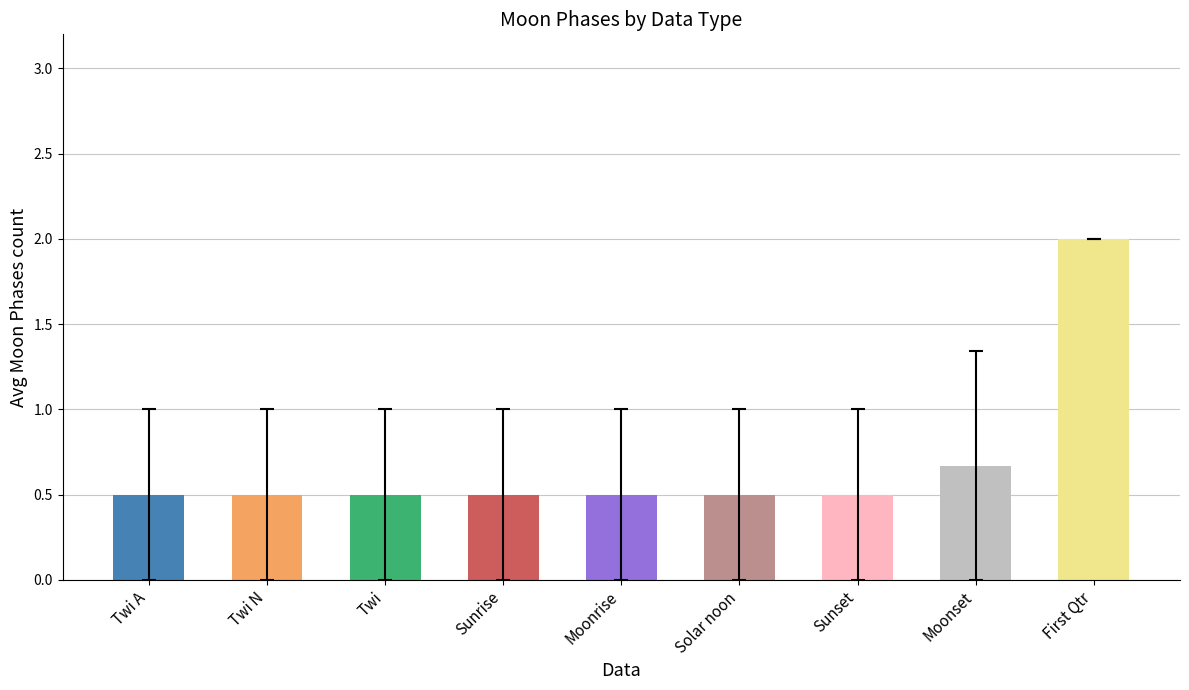

What is the greatest value displayed?

2.0